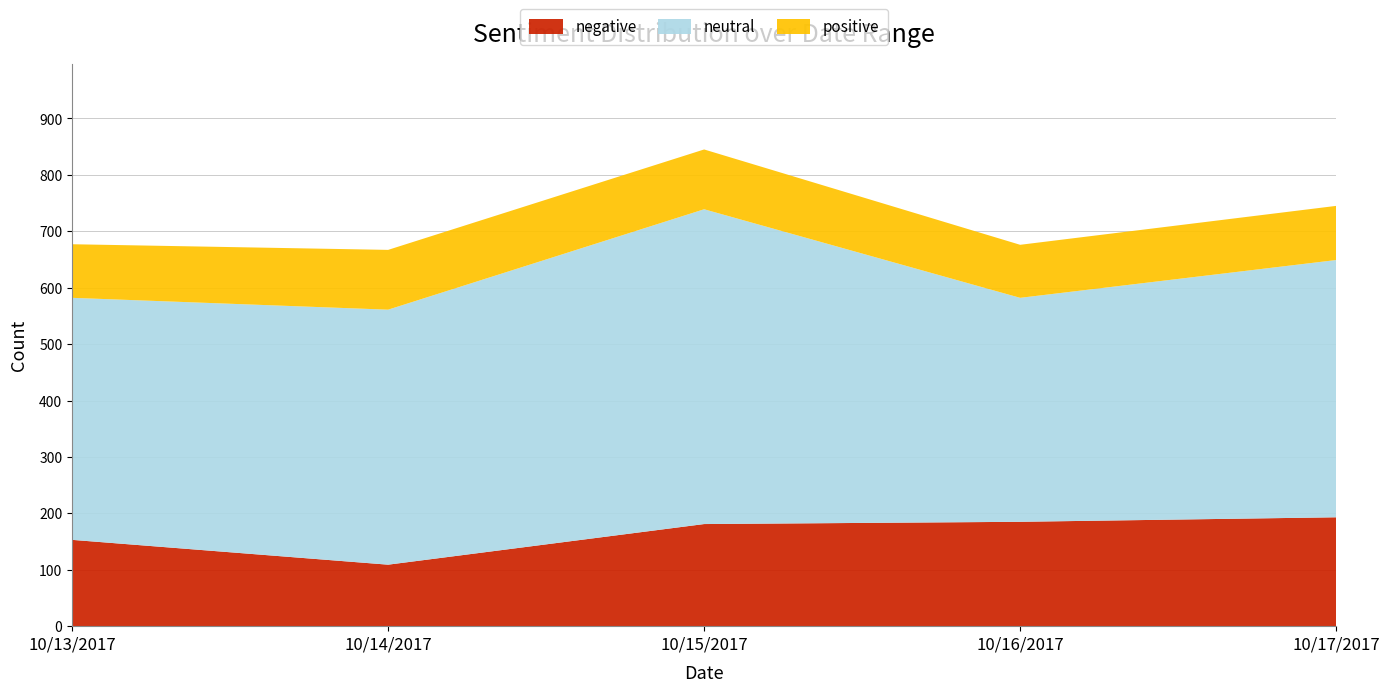

Reading right to left, what are all the values shown in this chart?

negative: 193	185	181	109	153
neutral: 456	397	558	452	429
positive: 96	94	106	106	95